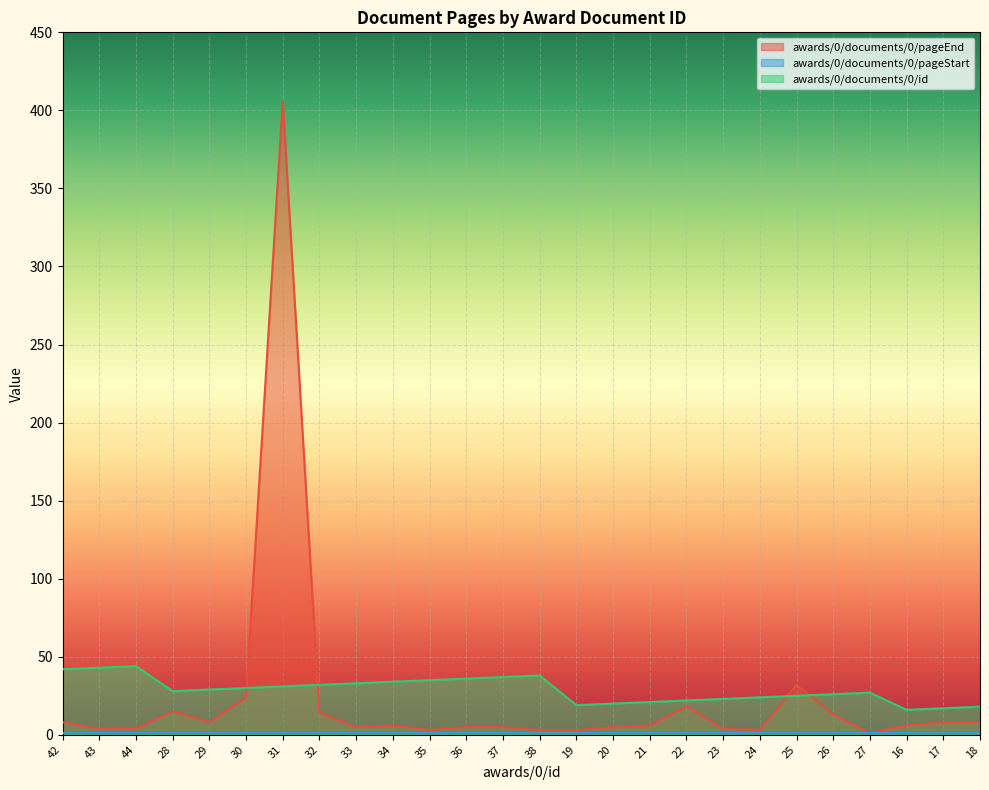

Which category has the highest value across all series?

31